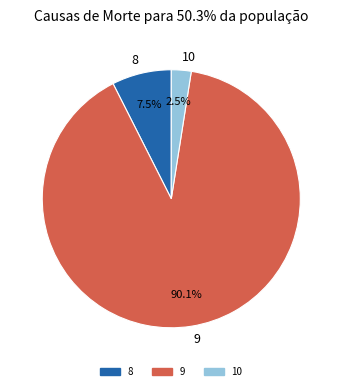

To the nearest percent, what is the combined percentage of 8 and 10?

10%